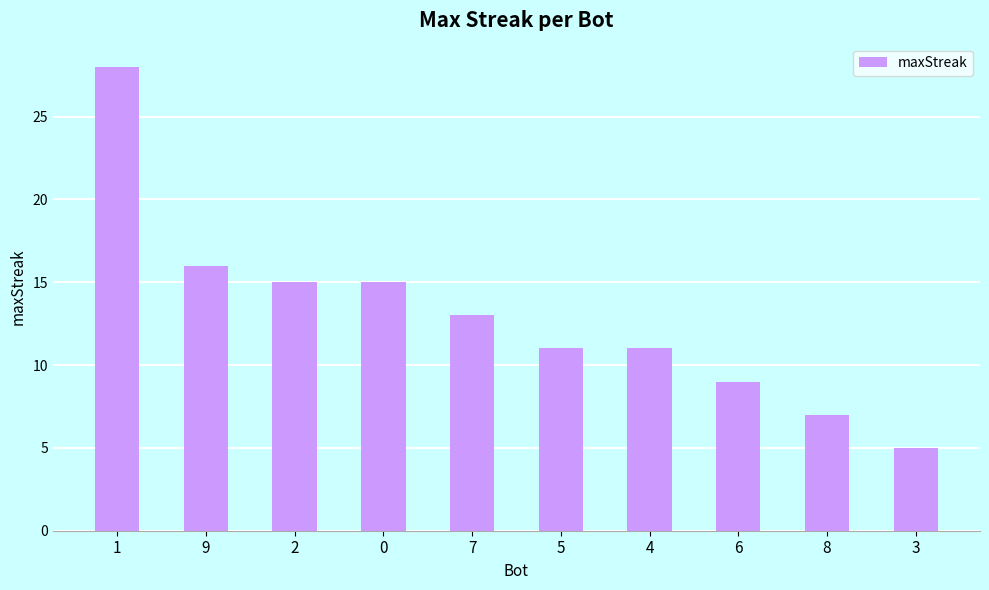

Is it true that the value at 7 is 13?

True